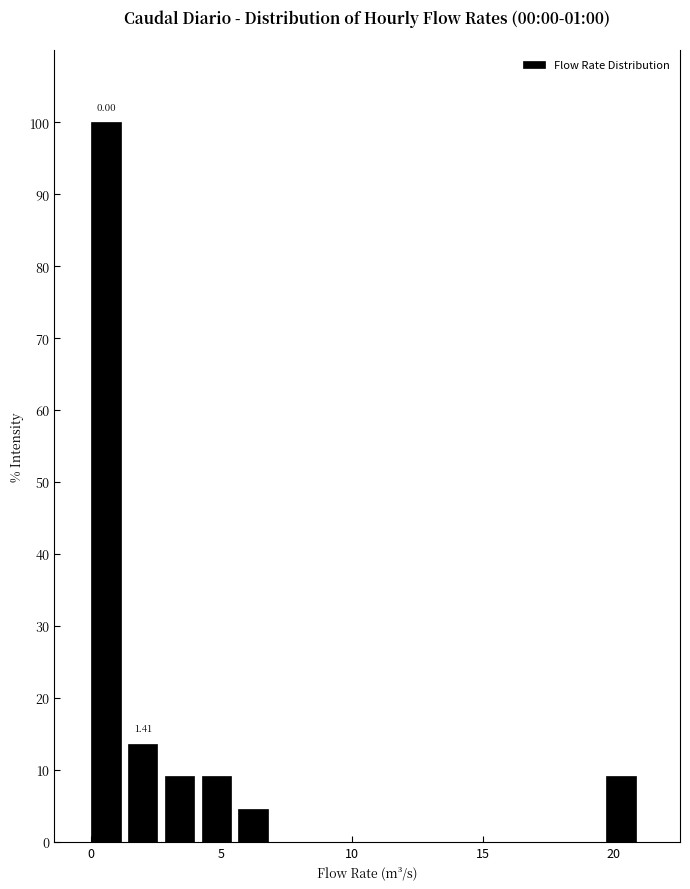

Around what value on the x-axis is the tallest bar? Give the approximate position of its centre, as read against the axis.

0.5